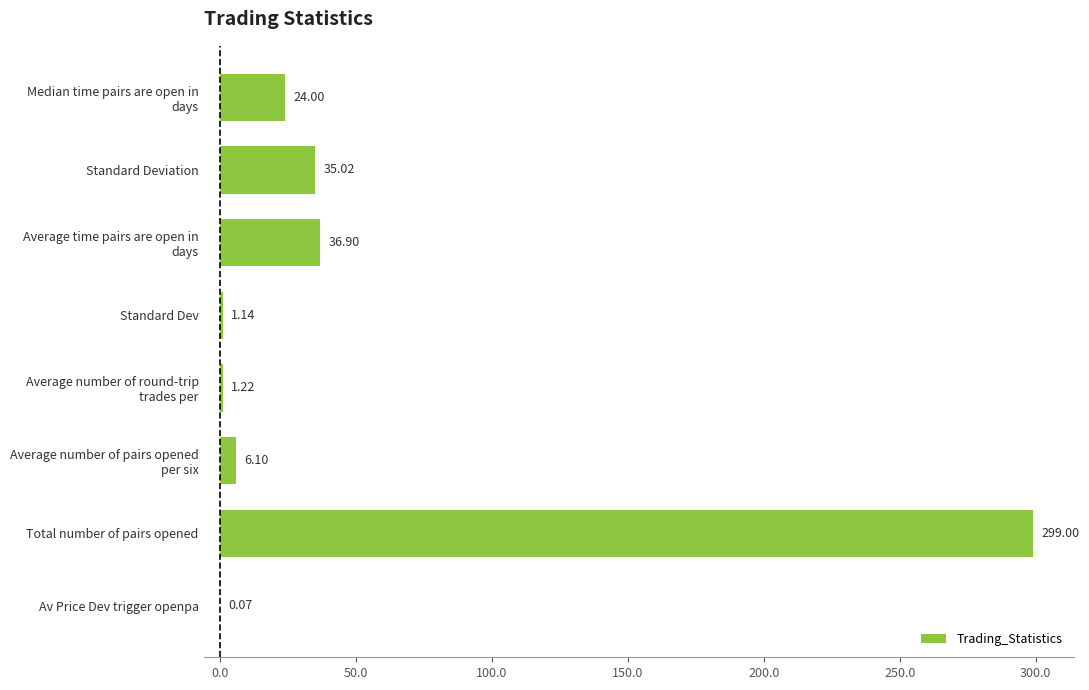

What is the sum of the values at Standard Deviation and Total number of pairs opened?

334.0